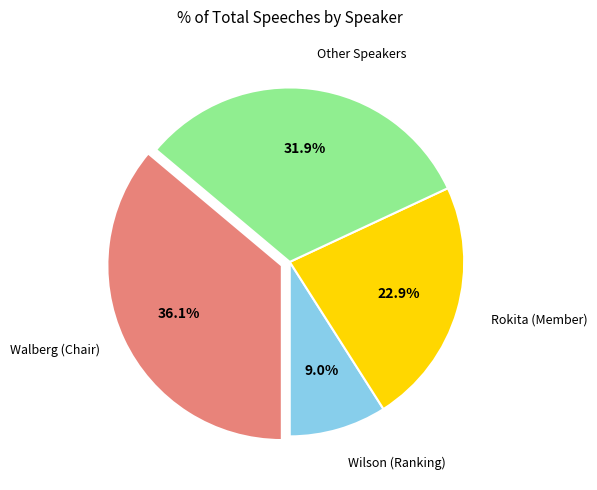

Is there a majority slice in this chart?

No